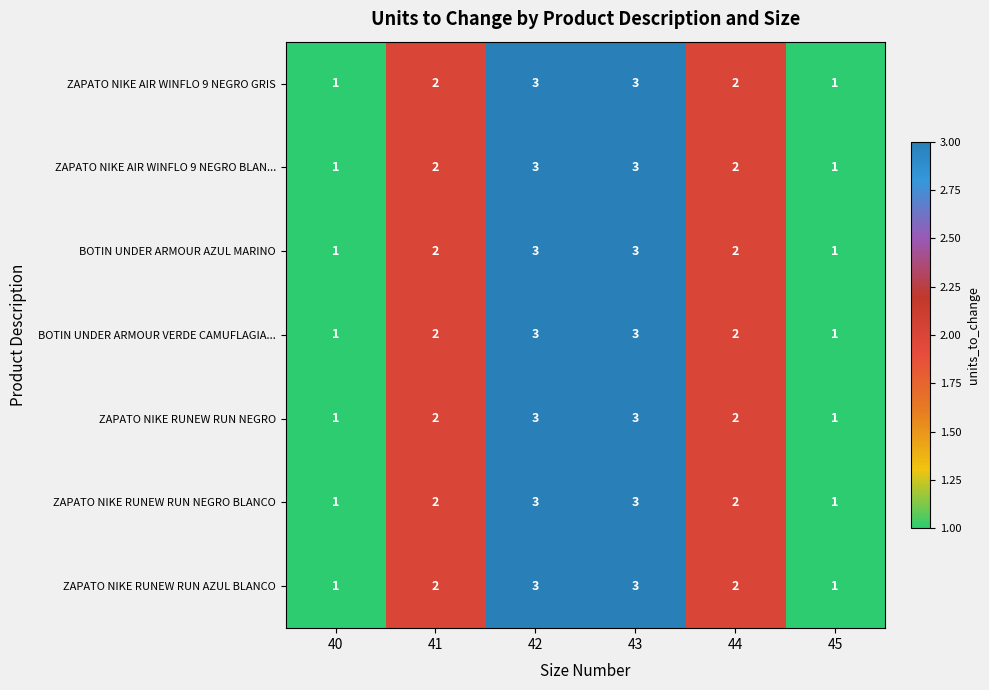

How many ZAPATO NIKE AIR WINFLO 9 NEGRO BLAN... values are between 1 and 3?

6